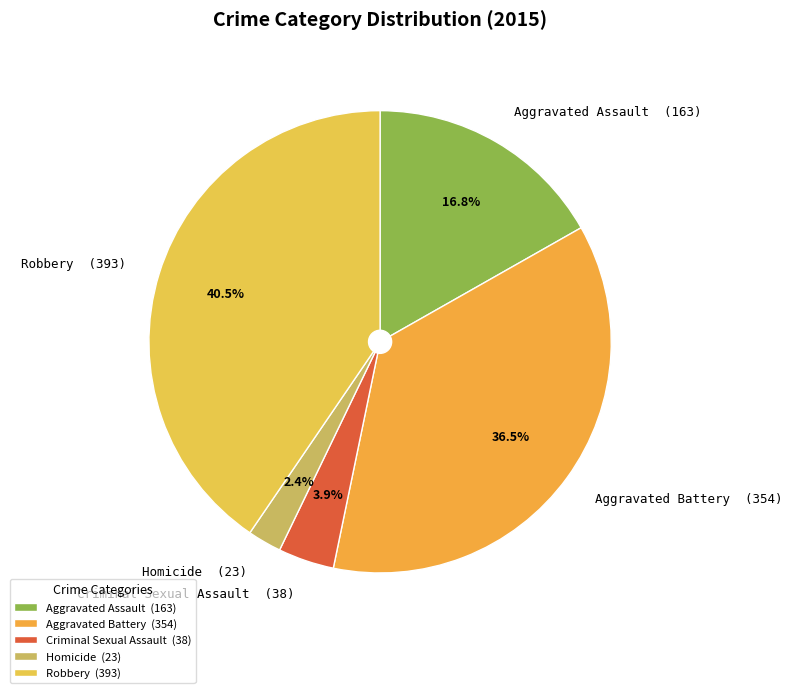

What percentage do Homicide and Aggravated Assault together represent?

19.2%